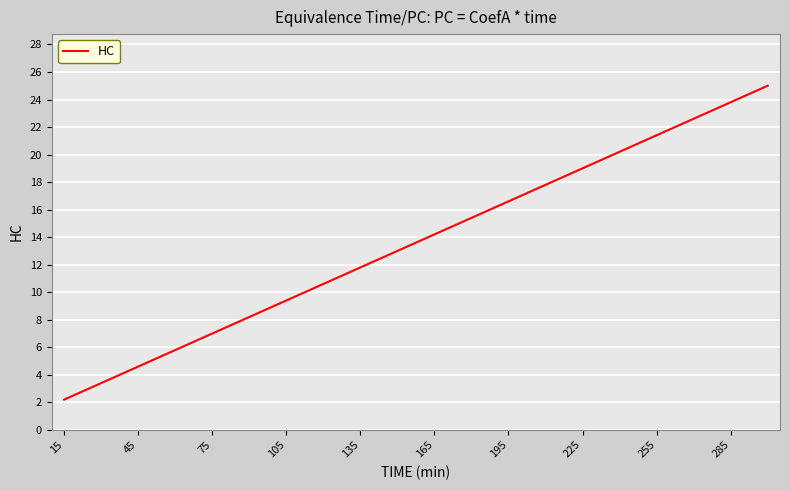

What is the minimum value shown in the chart?

2.2